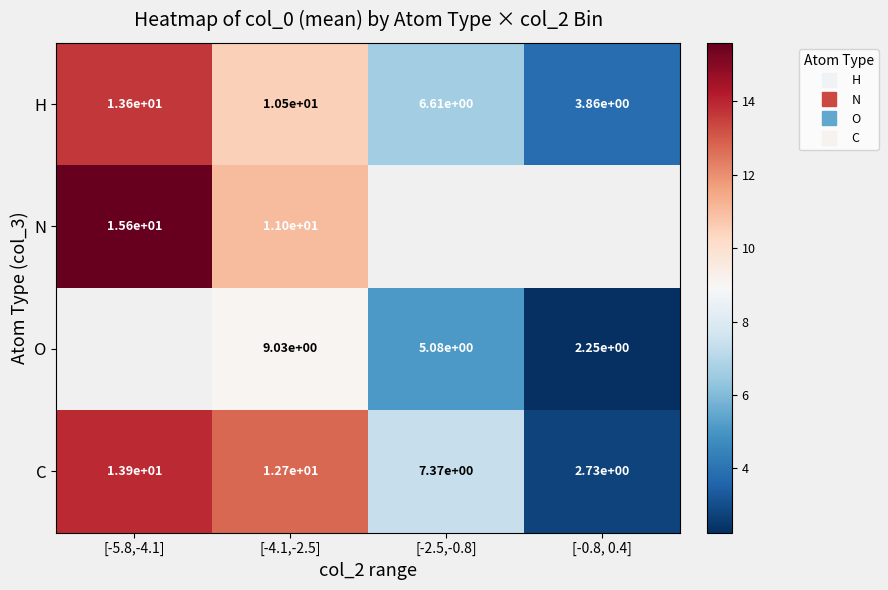

How many data points in H are above 10?

2